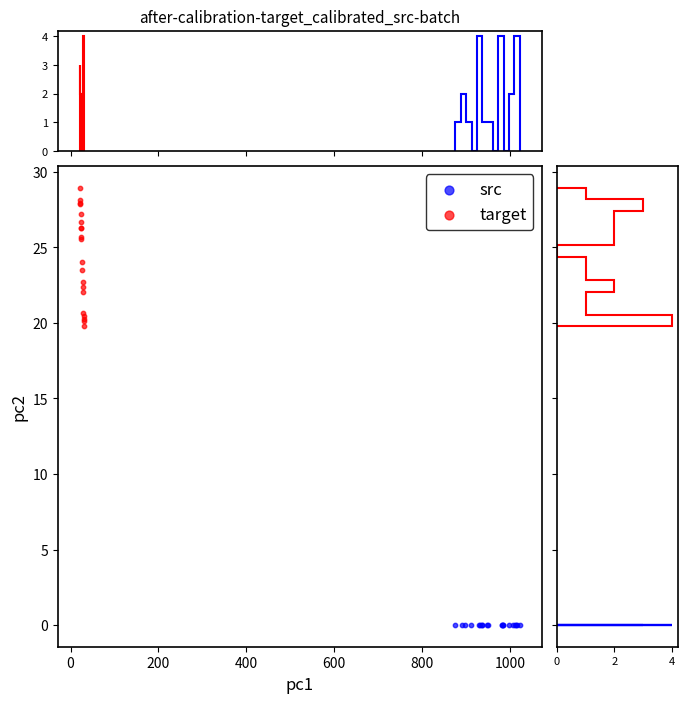

Which series contains the lowest Y value?

src